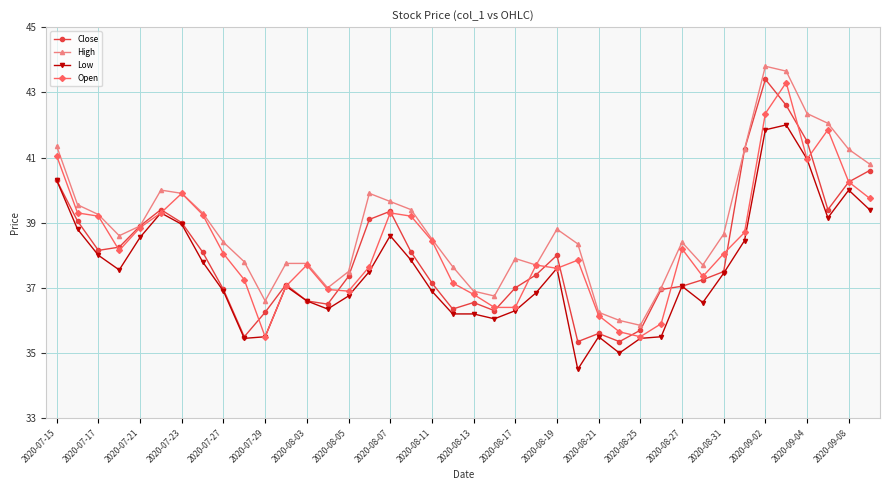

True or false: Low and High cross at least once.

False